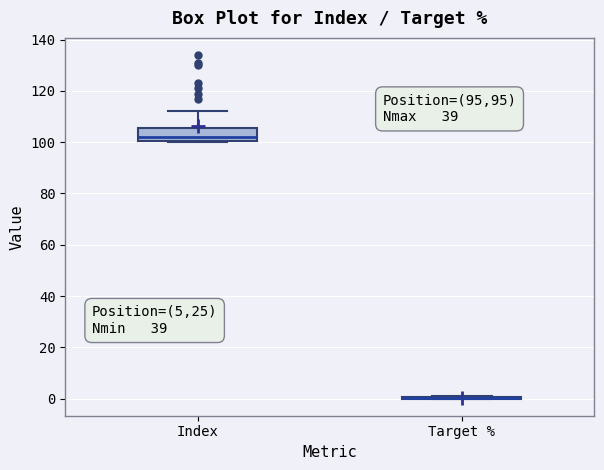

Reading left to right, transcribe this box plot: for each box, give where its median line is, the range the box spans, and where its two whiskers end, as read against the y-axis. The values are not printed on the chart, so give them approximately, as read against the axis.

Index: median 102, box 100 to 106, whiskers 100 to 112
Target %: box collapsed to a line at 0, whiskers 0 to 0